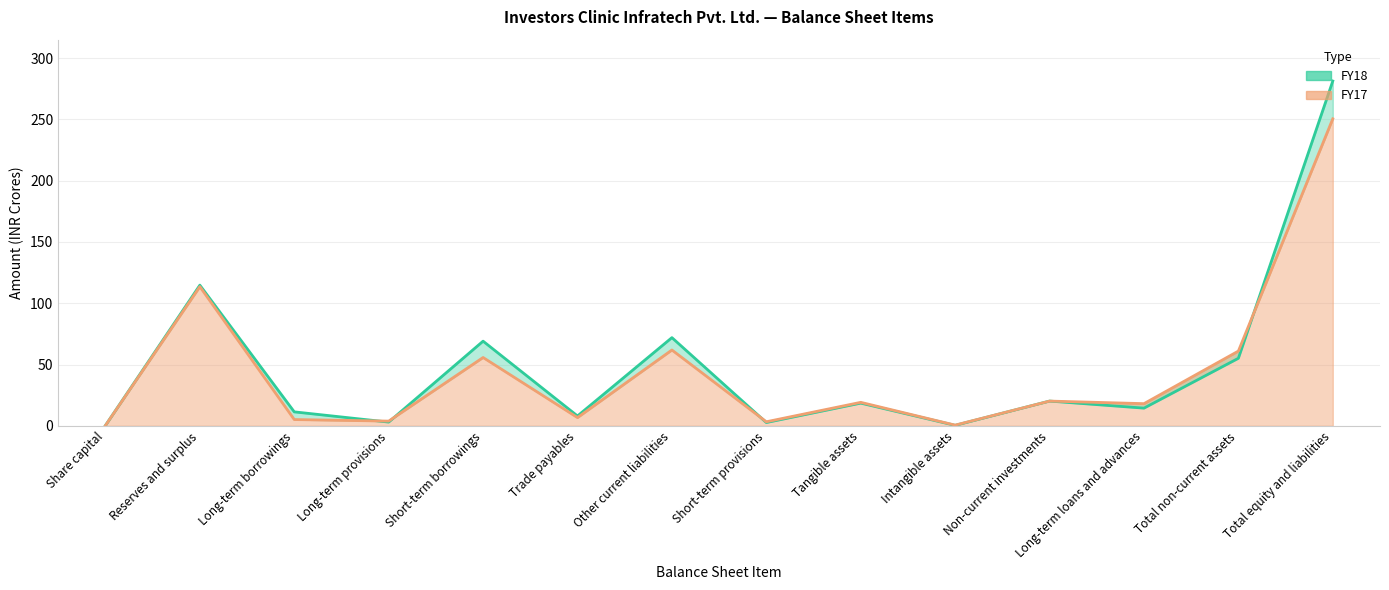

List the series in order of their peak value, lowest first.

FY17, FY18